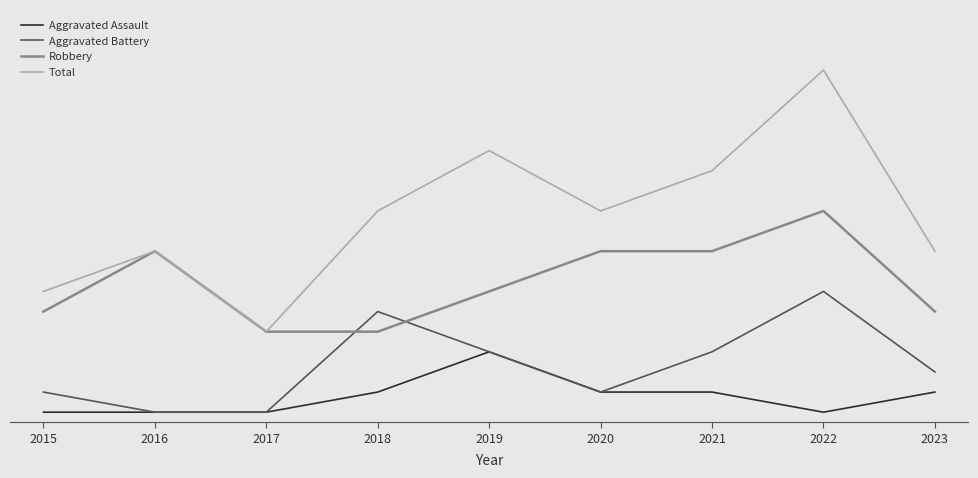

At how many categories does at least one series exceed 0?

9